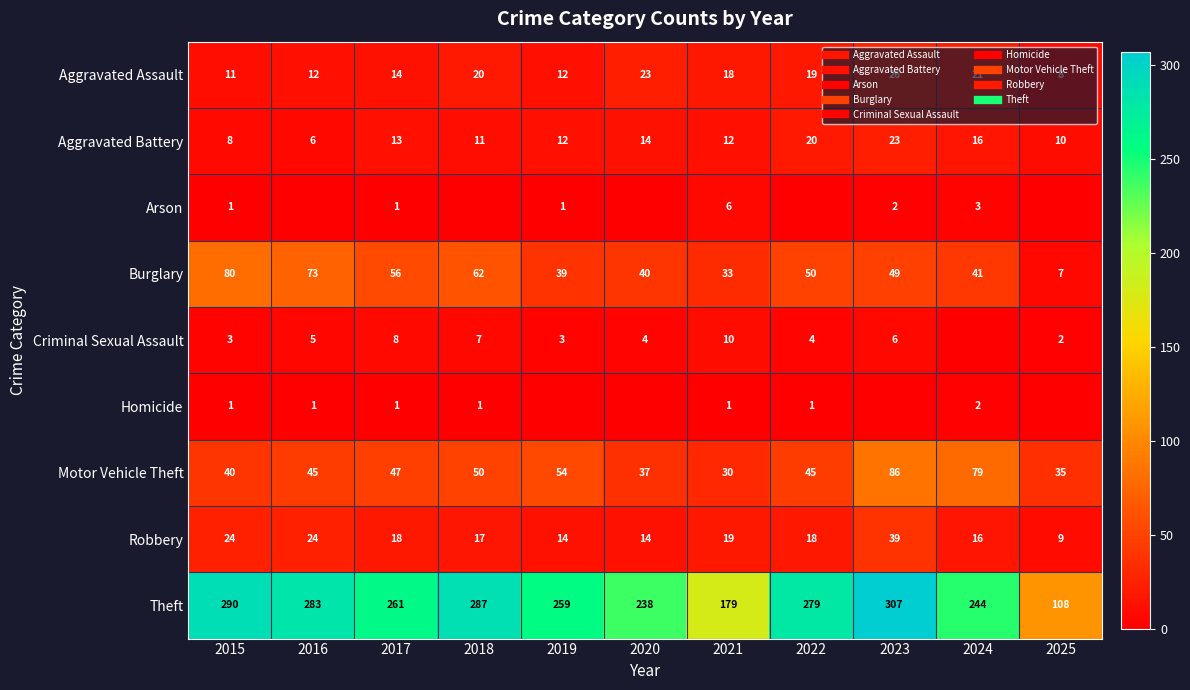

True or false: Arson has a value of 2 at 2023.

True